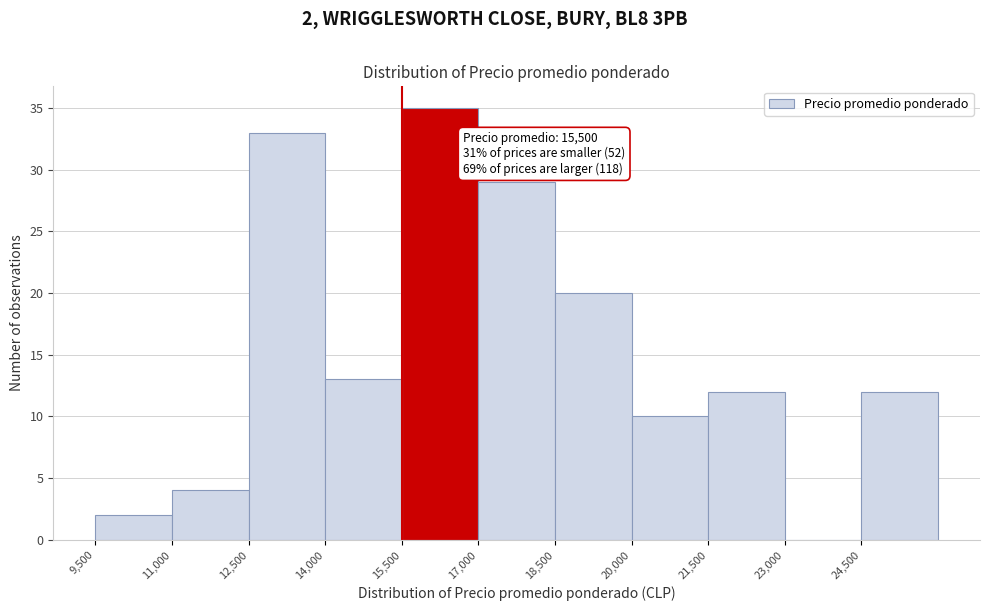

Which range on the x-axis has the tallest bar?

15500 to 17000